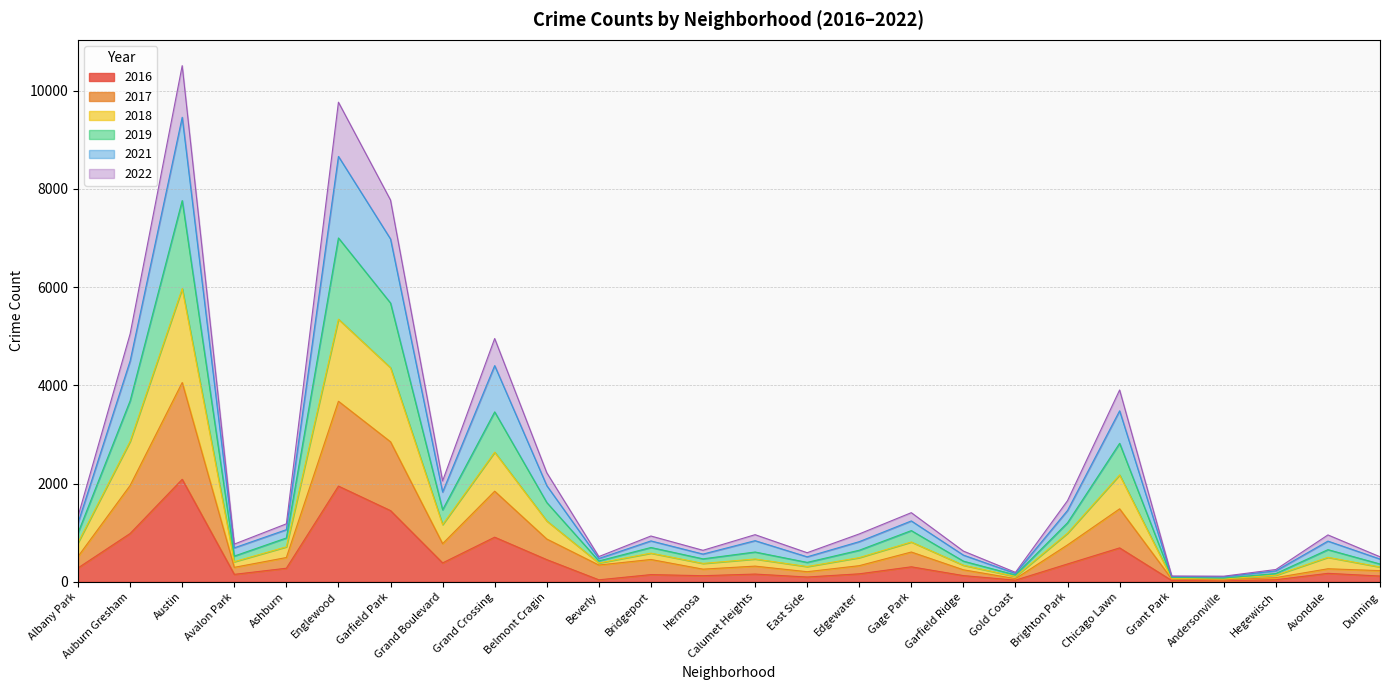

True or false: 2021 and 2017 cross at least once.

False